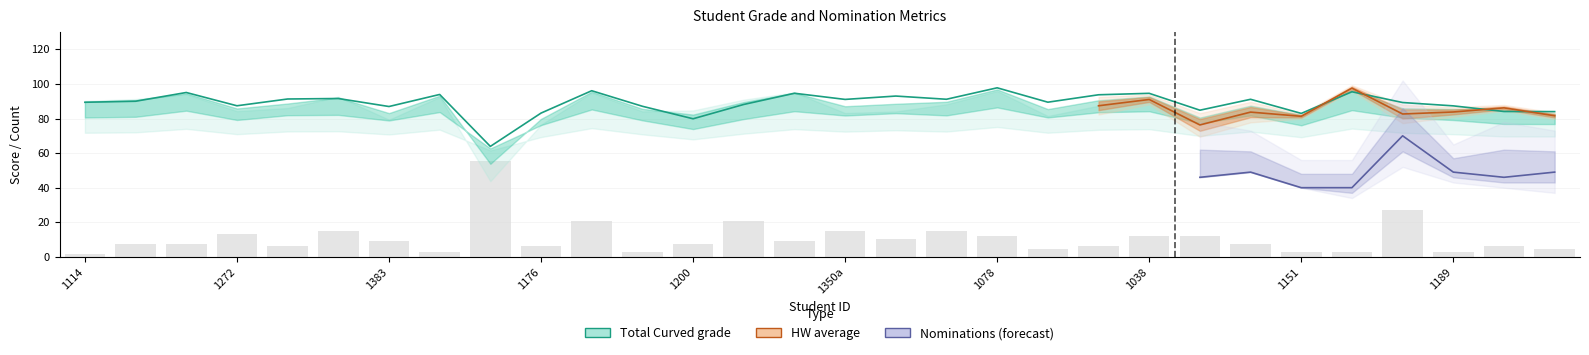

Between 1078 and 20, which is larger?

1078